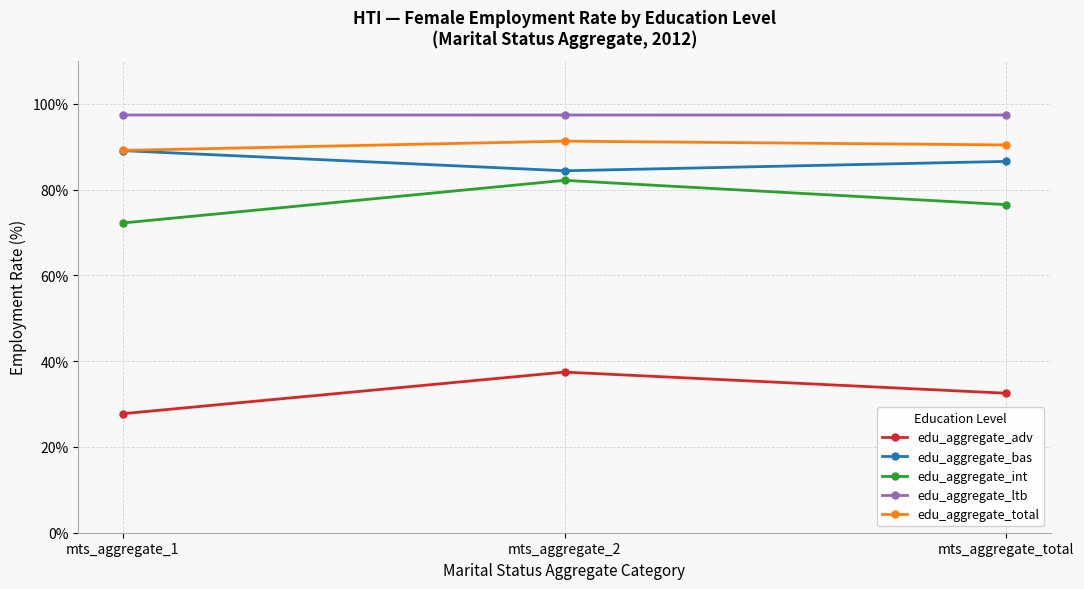

Rank the series at mts_aggregate_total from highest to lowest value.

edu_aggregate_ltb, edu_aggregate_total, edu_aggregate_bas, edu_aggregate_int, edu_aggregate_adv